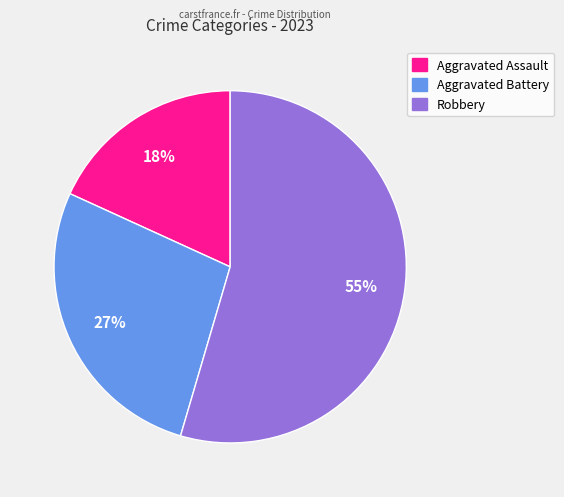

To the nearest percent, what percentage of the pie is Robbery?

55%